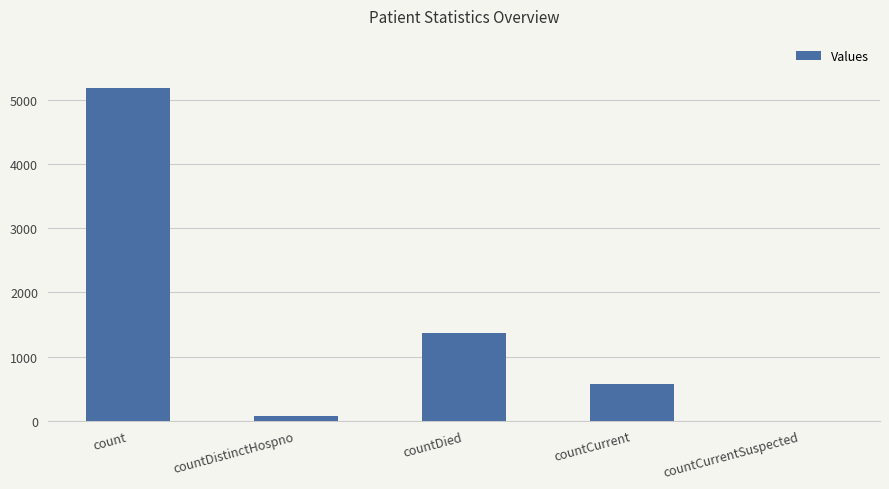

What is the change in value from count to countDistinctHospno?

-5104